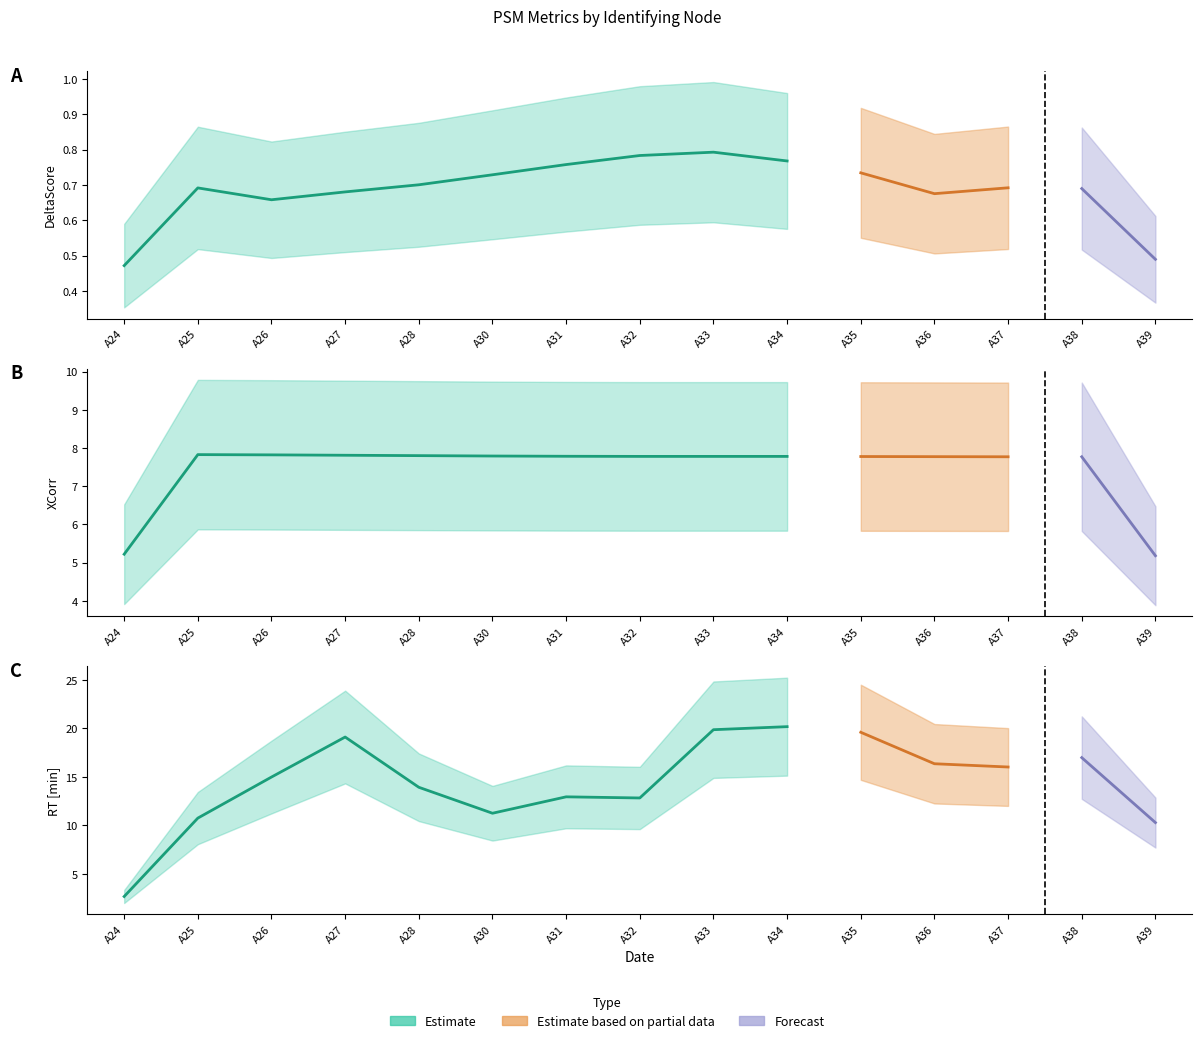

The XCorr series shows 12.3 at A37. True or false?

False